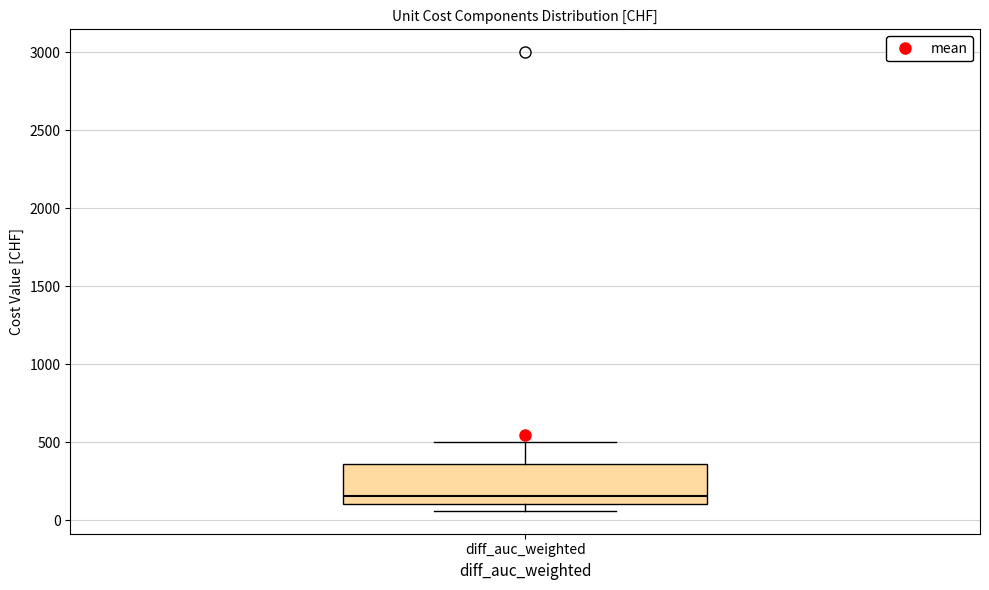

Where does the upper whisker of the box for diff_auc_weighted end on the y-axis? The values are not printed on the chart, so give them approximately, as read against the axis.

500